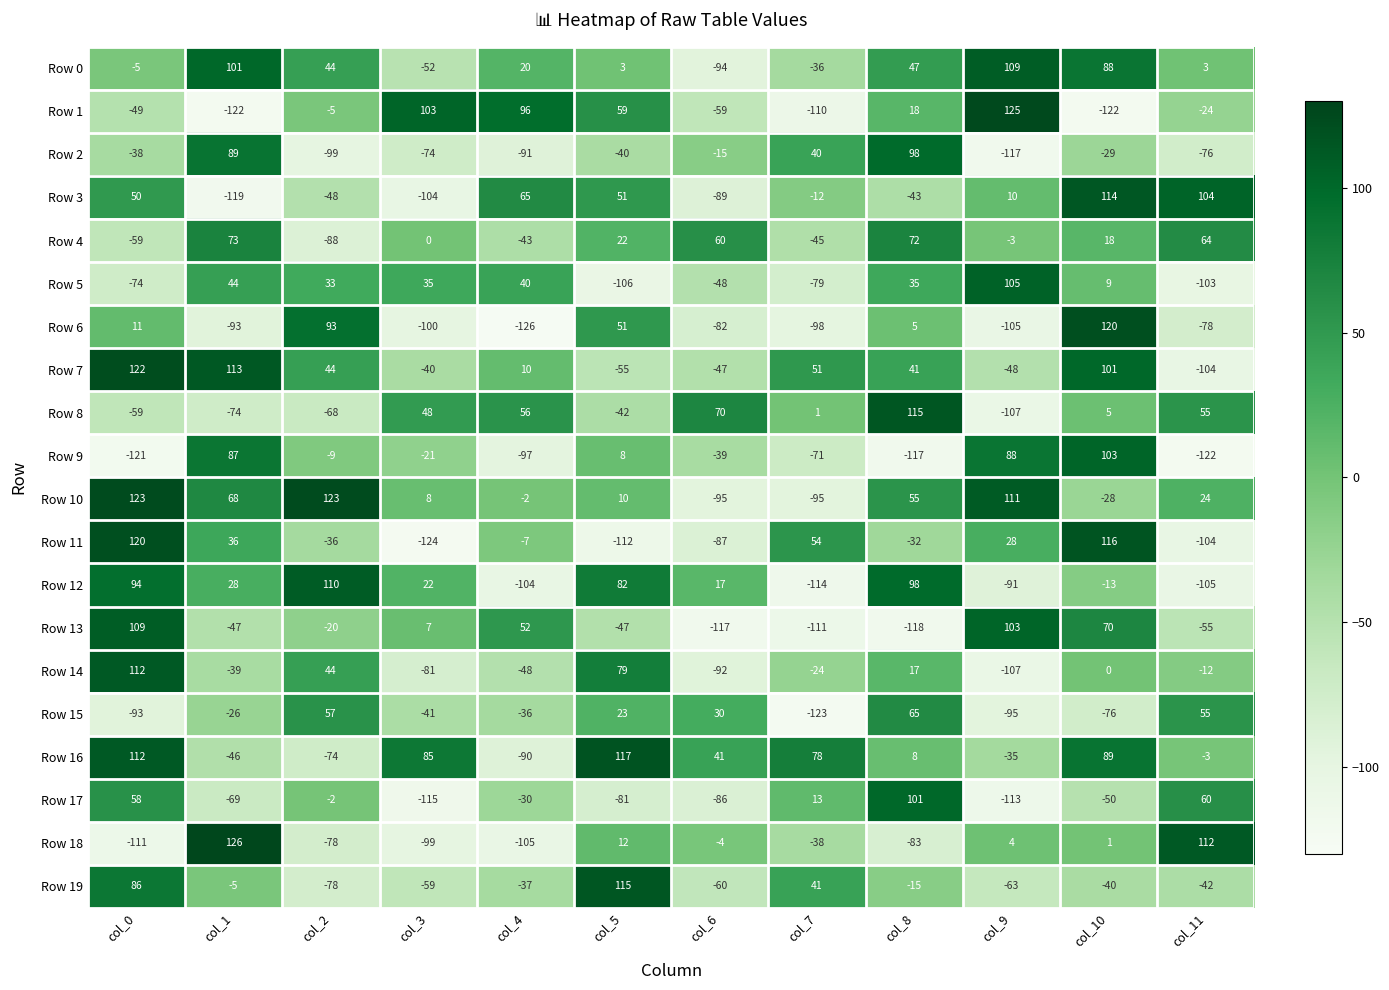

What is the total value across all series at col_11?

-351